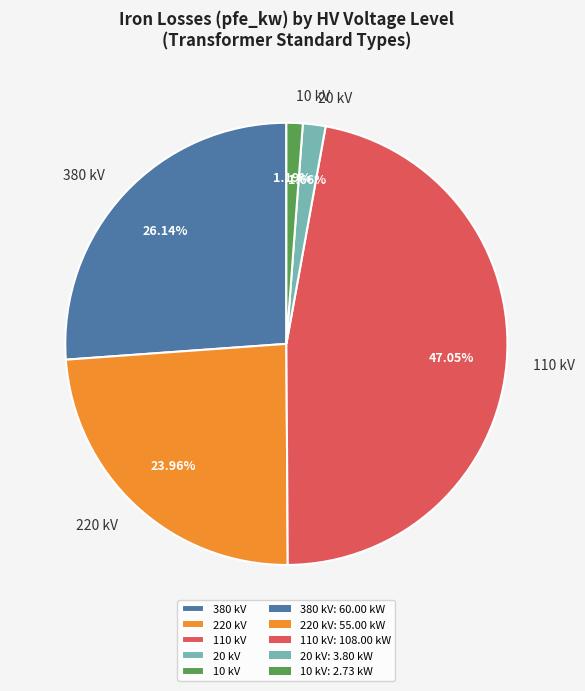

Is there a majority slice in this chart?

No